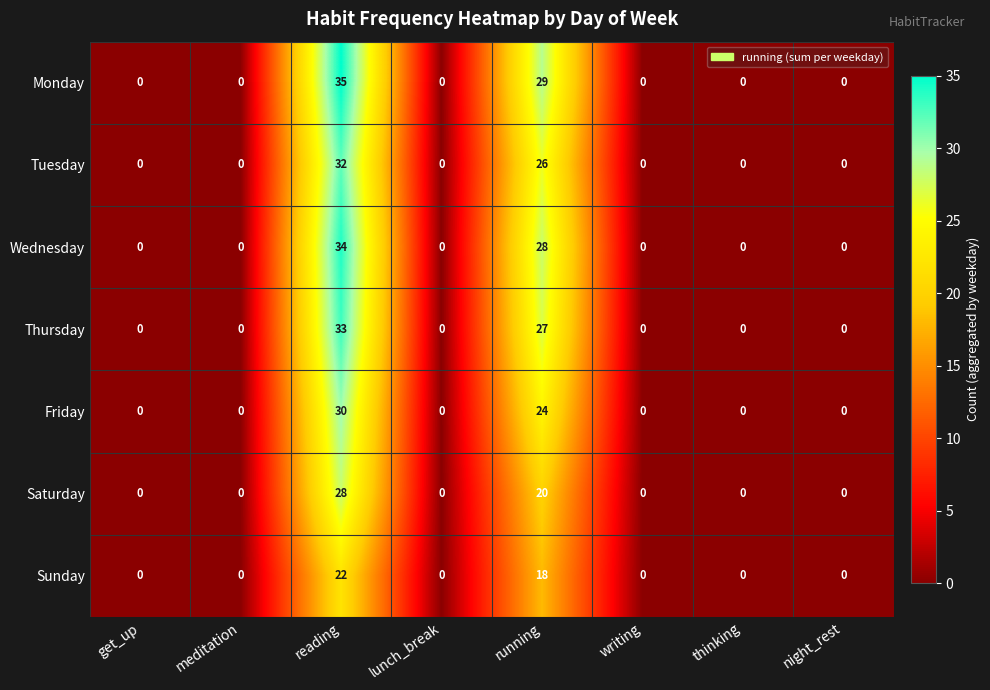

At which label is Monday closest to 17?

running